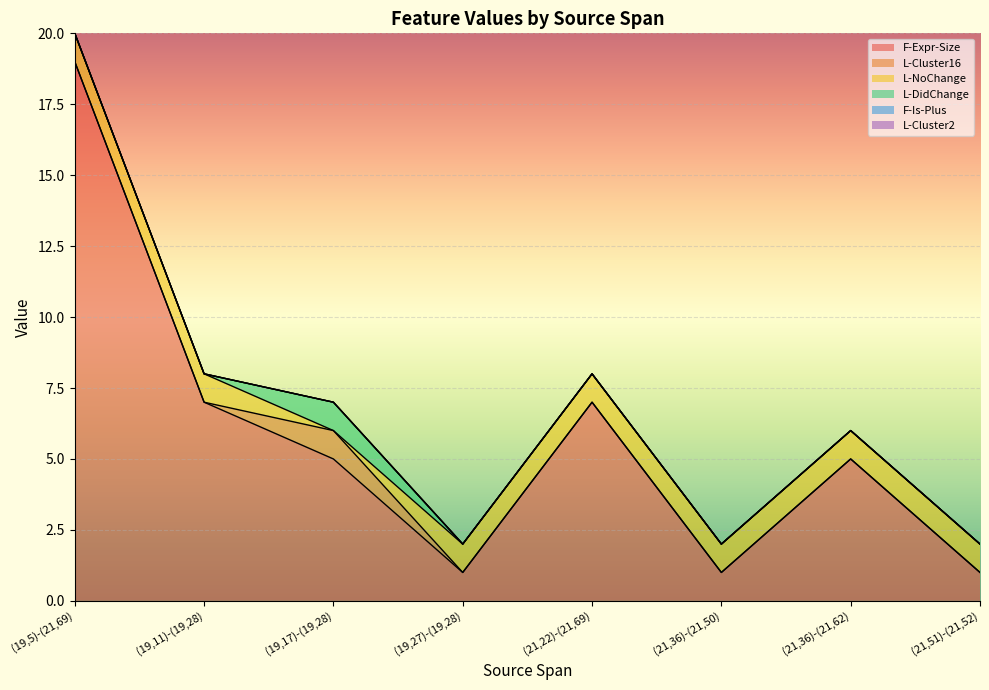

What is the label of the 7th point from the left?

(21,36)-(21,62)